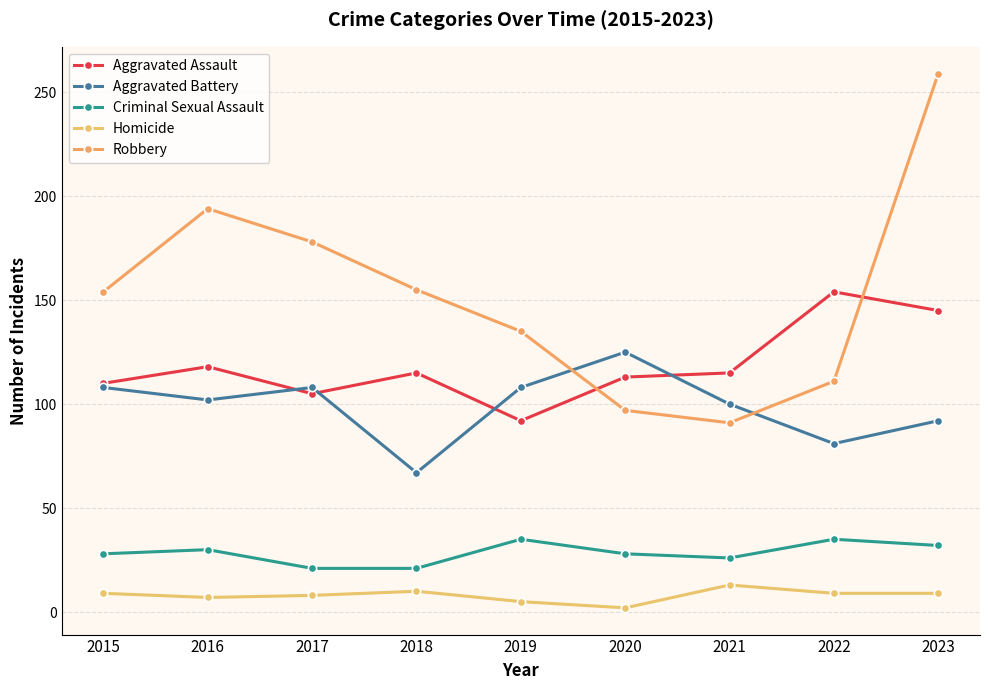

At which category is the sum across all series the highest?

2023